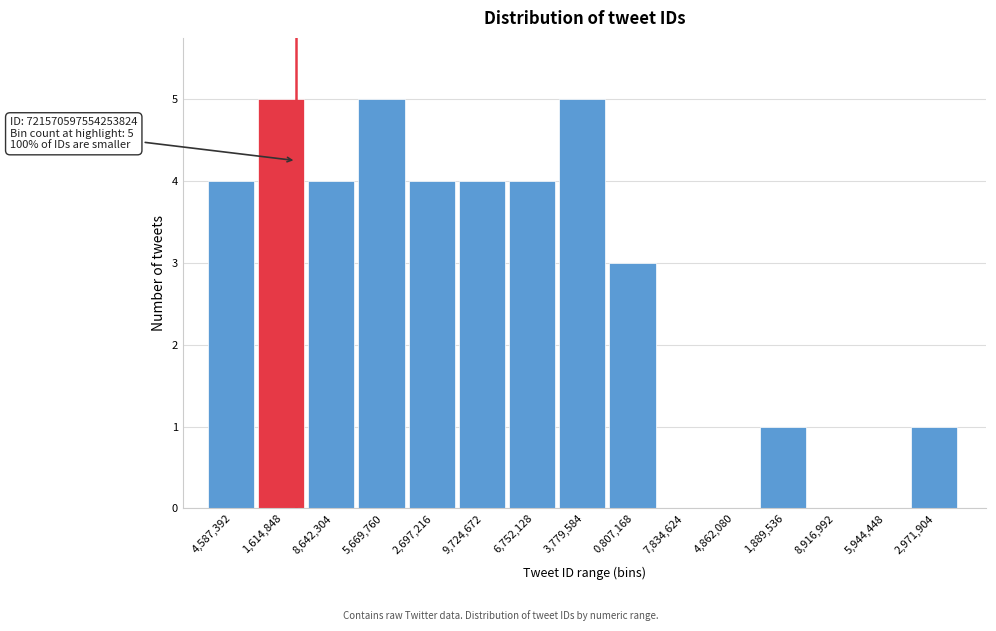

Reading left to right, transcribe all the data shown in this chart.

4,587,392=4	1,614,848=5	8,642,304=4	5,669,760=5	2,697,216=4	9,724,672=4	6,752,128=4	3,779,584=5	0,807,168=3	7,834,624=0	4,862,080=0	1,889,536=1	8,916,992=0	5,944,448=0	2,971,904=1